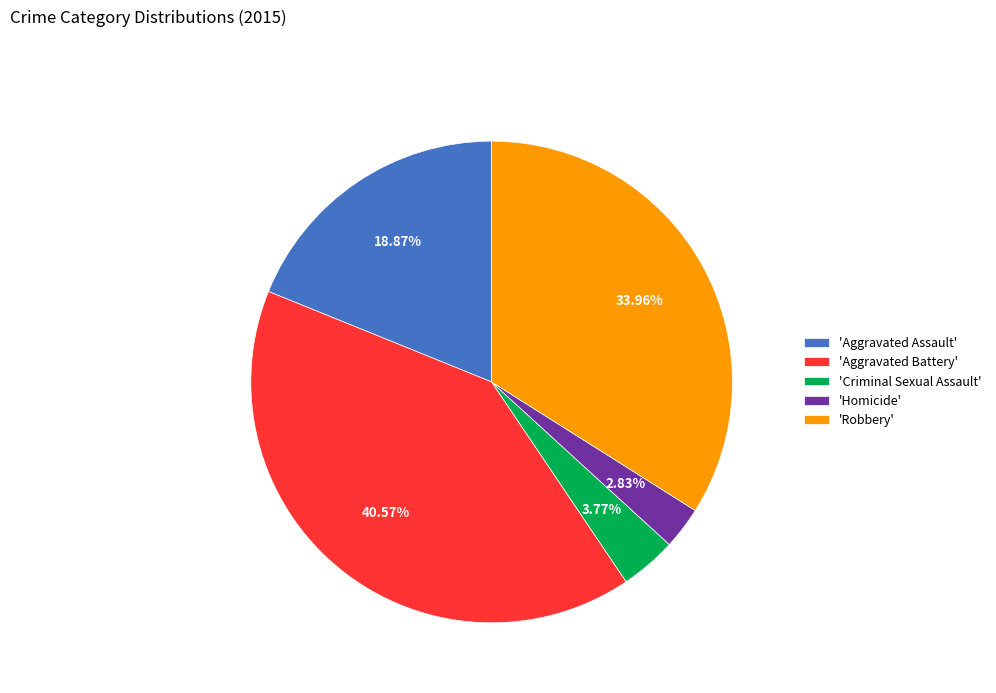

To the nearest percent, what is the difference between the largest and smallest slice percentages?

38%